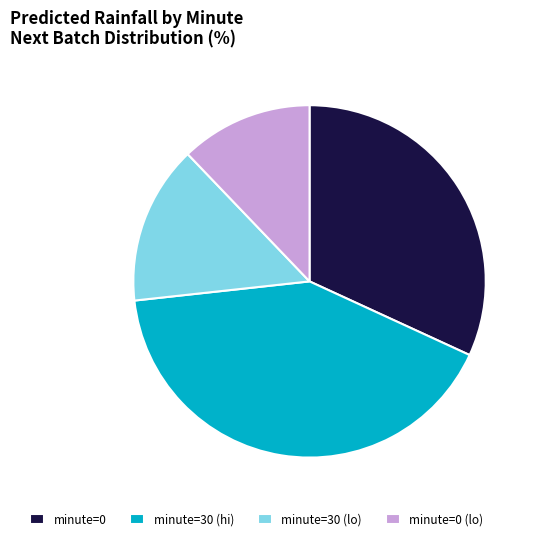

Rank the categories by value from lowest to highest.

minute=0 (lo), minute=30 (lo), minute=0, minute=30 (hi)